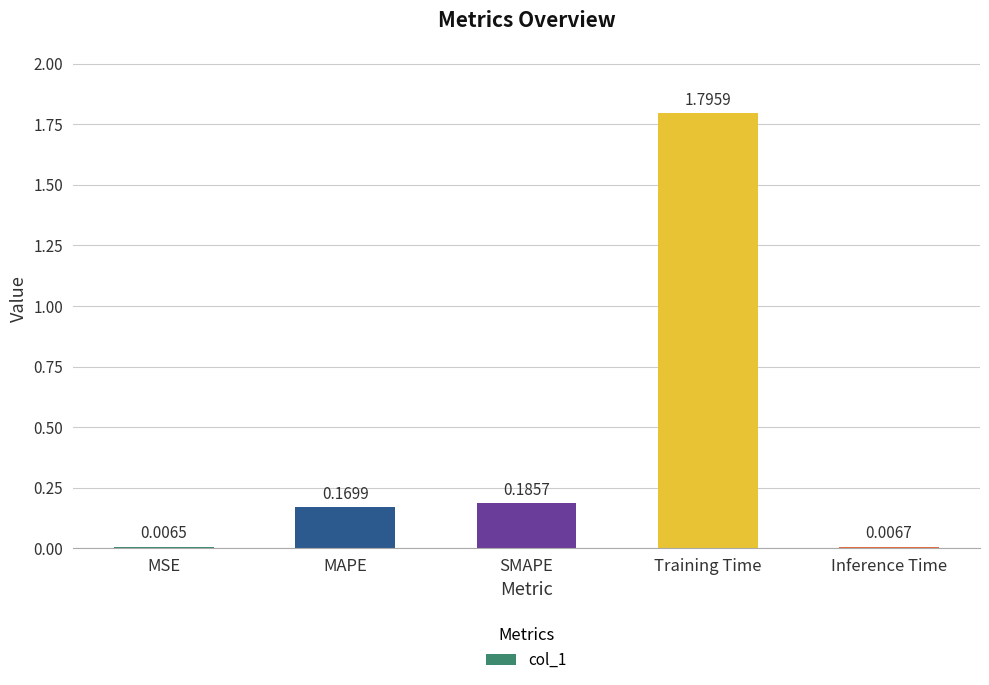

How many categories are shown in the chart?

5